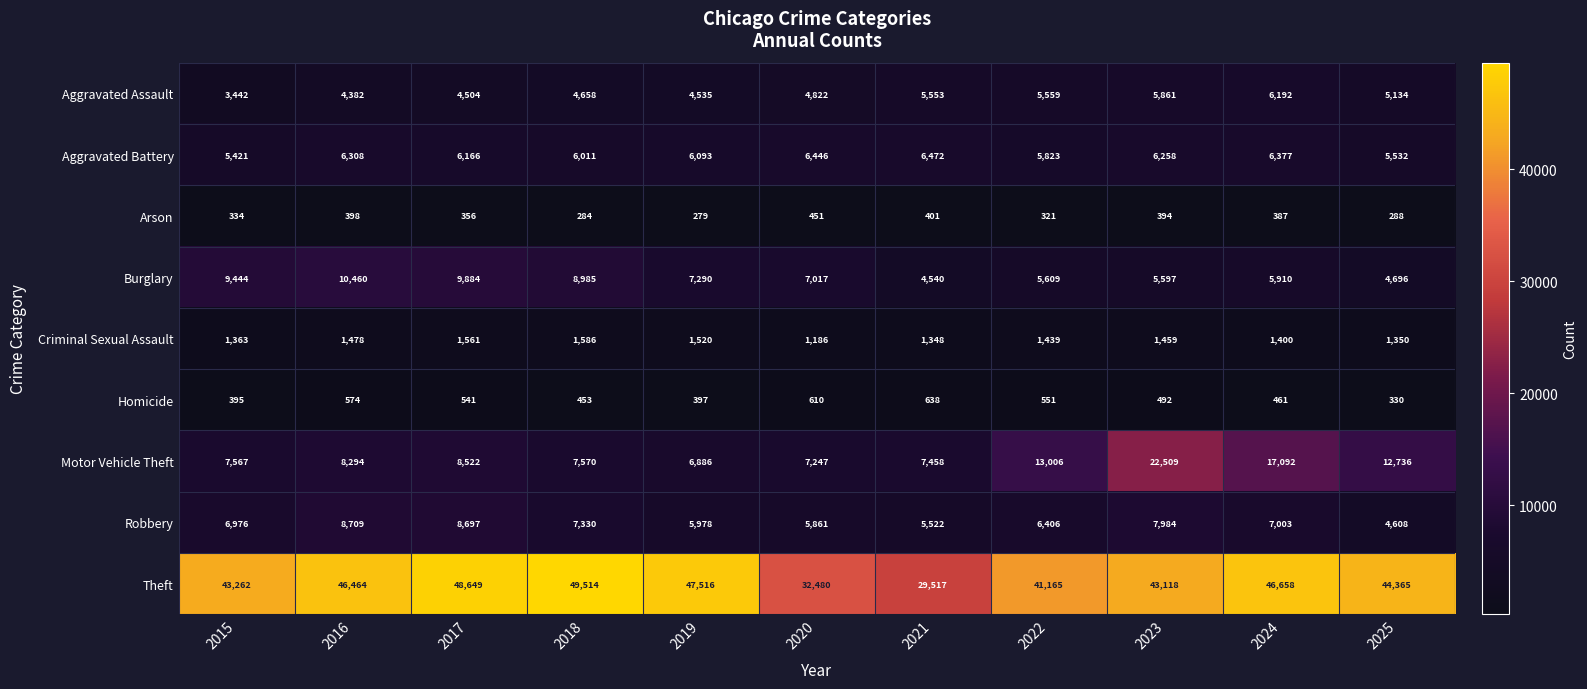

What is the difference between the Homicide values at 2019 and 2018?

56